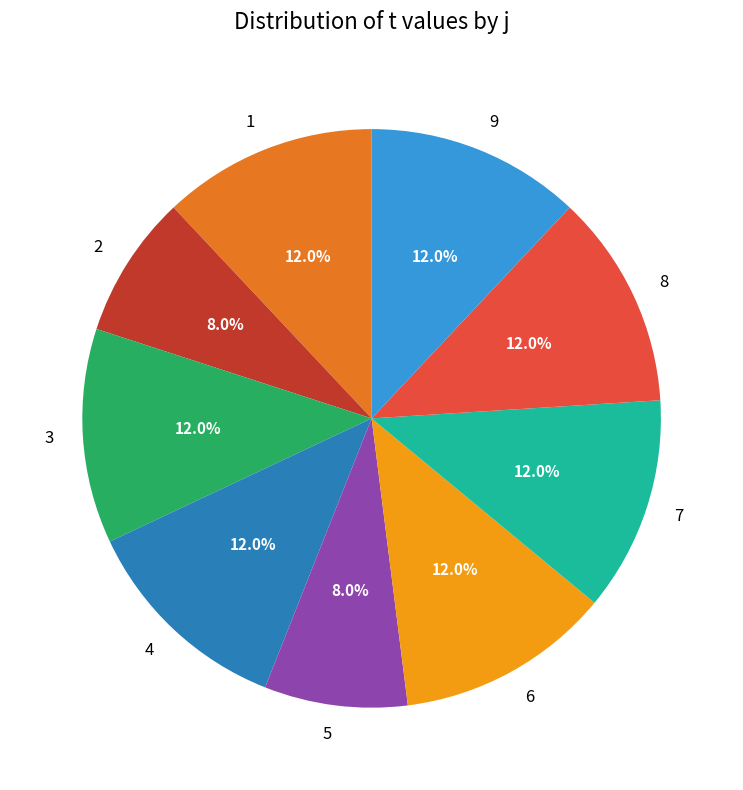

What percentage is the 8 slice, to the nearest percent?

12%